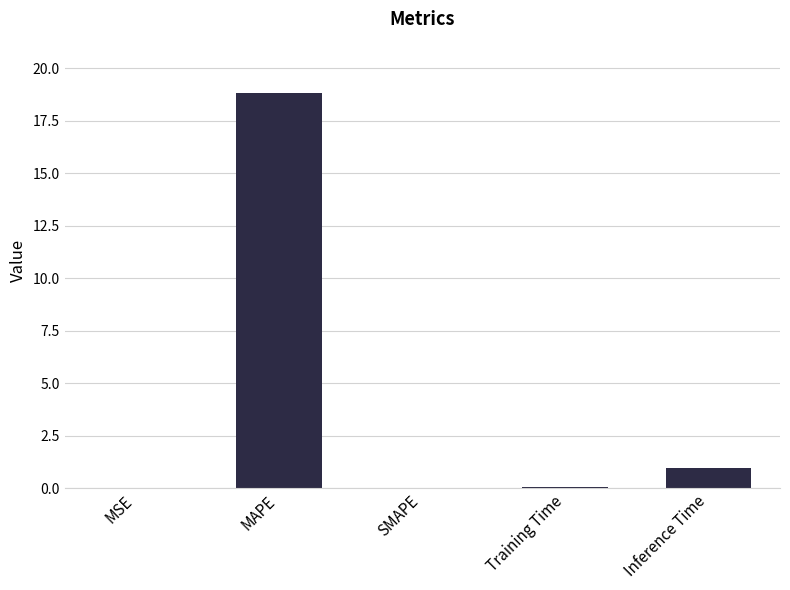

The chart shows a value of 30.8 at MAPE. True or false?

False